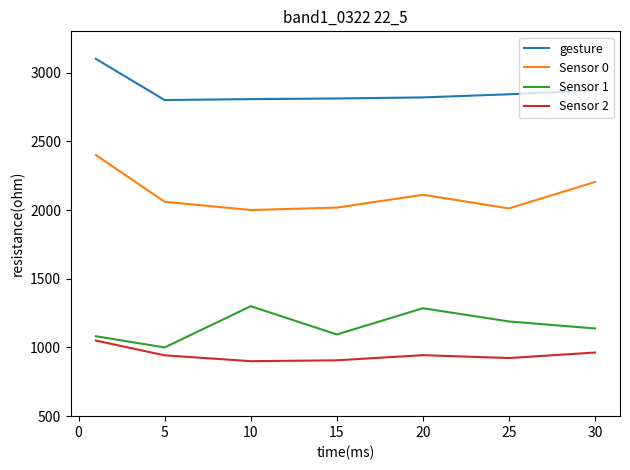

Which series has the largest total across all categories?

gesture